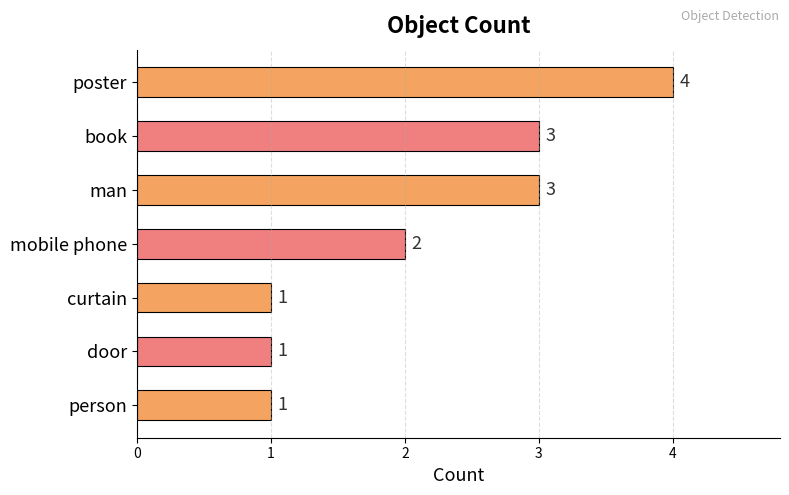

Reading top to bottom, what are all the values shown in this chart?

poster=4	book=3	man=3	mobile phone=2	curtain=1	door=1	person=1